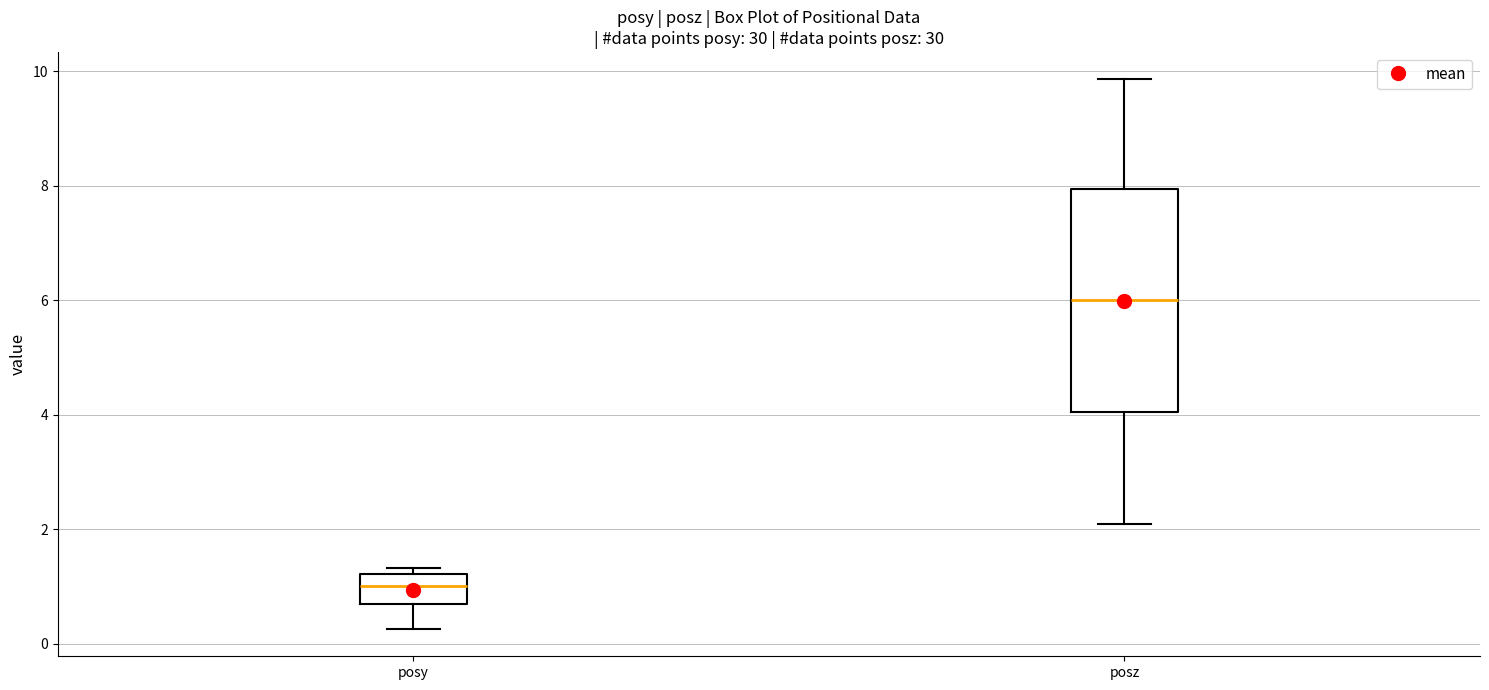

Where does the lower whisker of the box for posy end on the y-axis? The values are not printed on the chart, so give them approximately, as read against the axis.

0.2